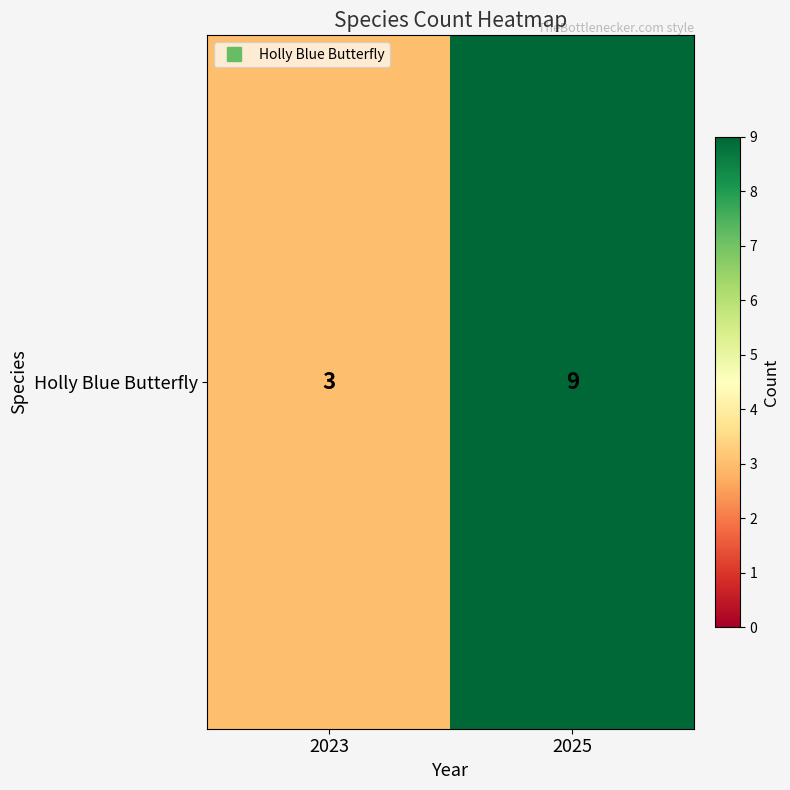

What is the difference between the maximum and minimum values?

6